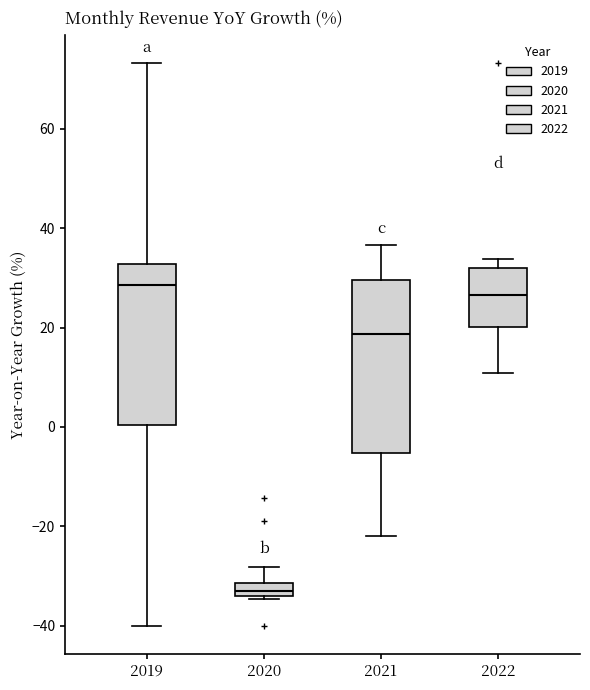

Where is the lower edge of the box at x = 2021 on the y-axis? The values are not printed on the chart, so give them approximately, as read against the axis.

-6